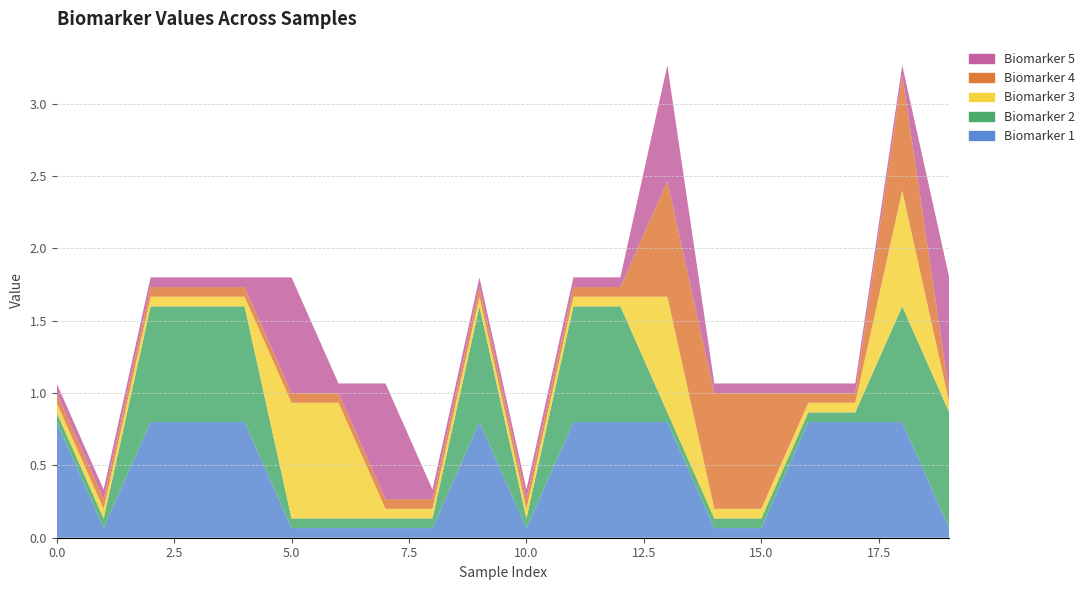

Reading left to right, transcribe all the data shown in this chart.

Biomarker 1: 0.8	0.1	0.8	0.8	0.8	0.1	0.1	0.1	0.1	0.8	0.1	0.8	0.8	0.8	0.1	0.1	0.8	0.8	0.8	0.1
Biomarker 2: 0.1	0.1	0.8	0.8	0.8	0.1	0.1	0.1	0.1	0.8	0.1	0.8	0.8	0.1	0.1	0.1	0.1	0.1	0.8	0.8
Biomarker 3: 0.1	0.1	0.1	0.1	0.1	0.8	0.8	0.1	0.1	0.1	0.1	0.1	0.1	0.8	0.1	0.1	0.1	0.1	0.8	0.1
Biomarker 4: 0.1	0.1	0.1	0.1	0.1	0.1	0.1	0.1	0.1	0.1	0.1	0.1	0.1	0.8	0.8	0.8	0.1	0.1	0.8	0.1
Biomarker 5: 0.1	0.1	0.1	0.1	0.1	0.8	0.1	0.8	0.1	0.1	0.1	0.1	0.1	0.8	0.1	0.1	0.1	0.1	0.1	0.8